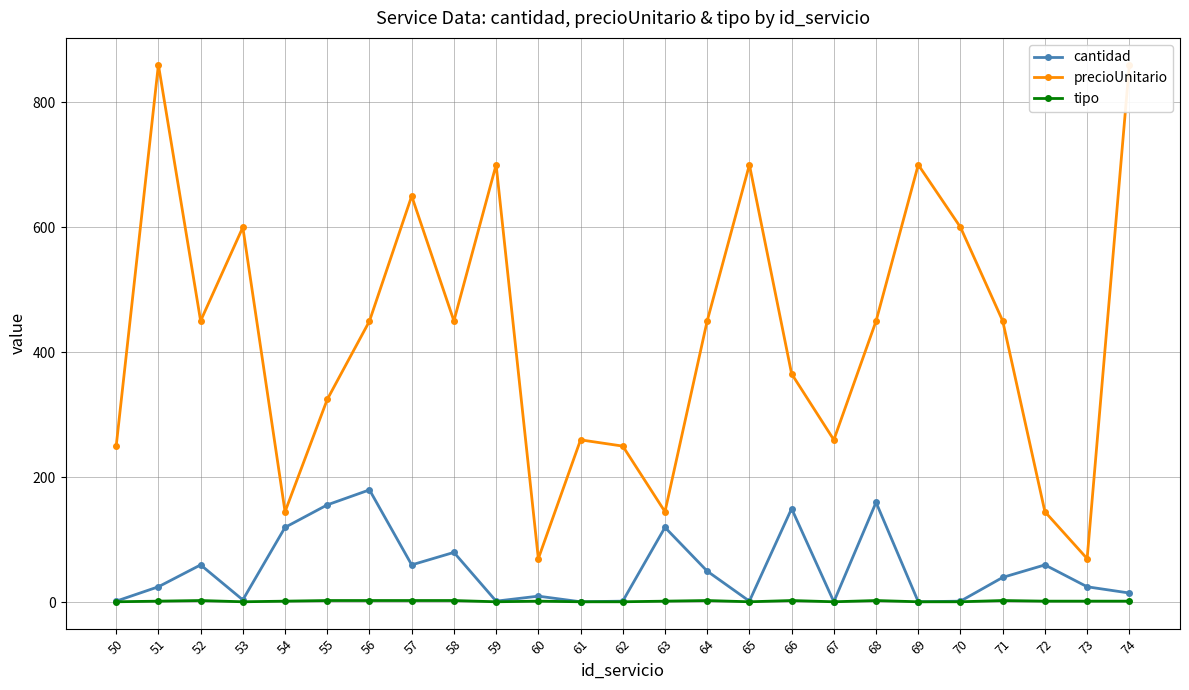

What are all the series names shown in the legend?

cantidad, precioUnitario, tipo